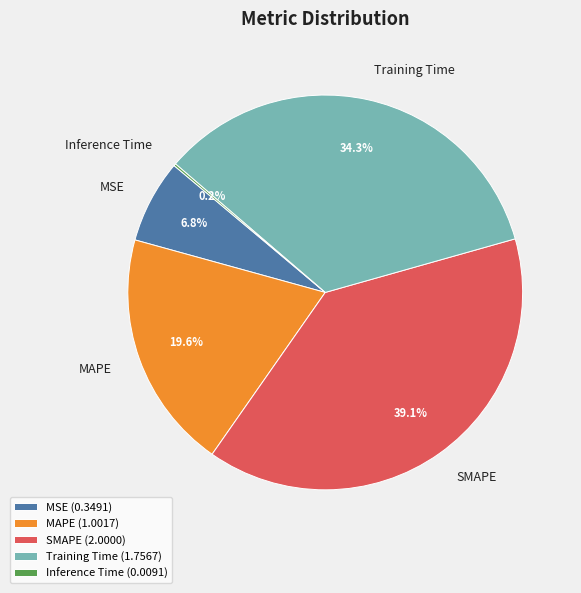

Does any single category account for the majority?

No